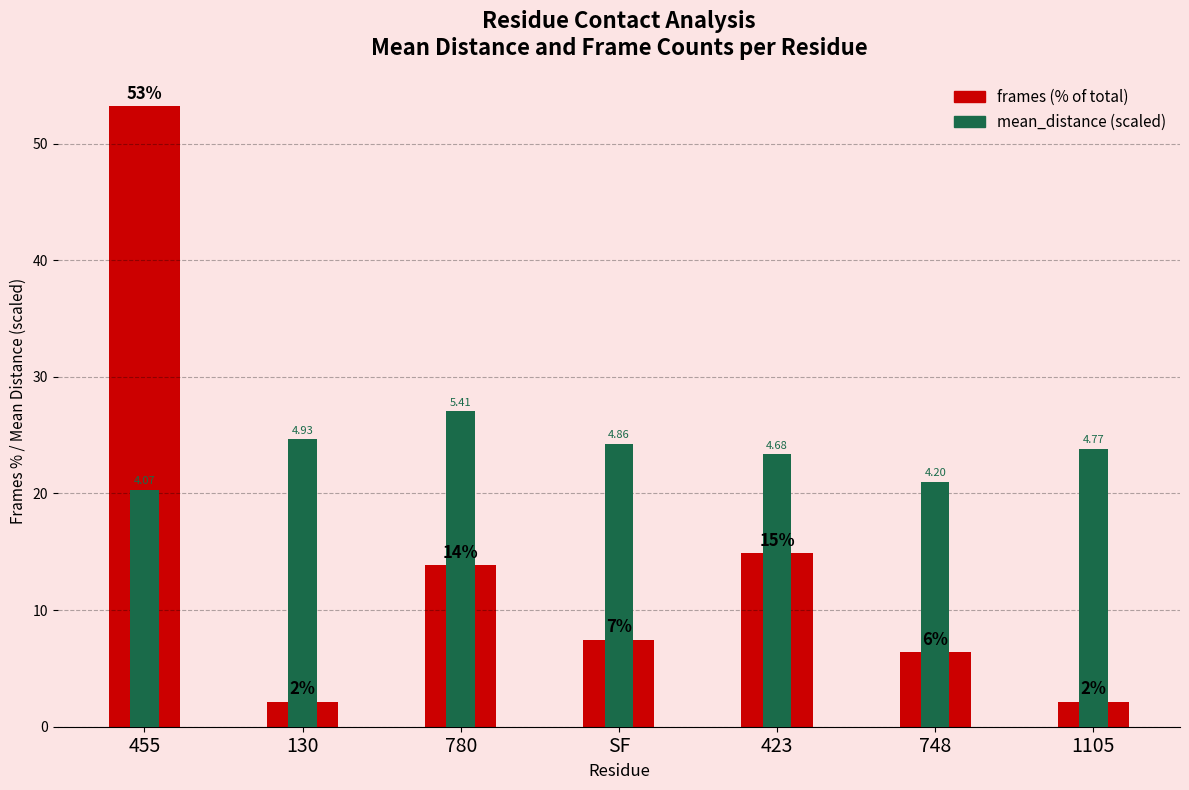

What is the sum of the mean_distance (scaled) values at 455 and SF?

44.6